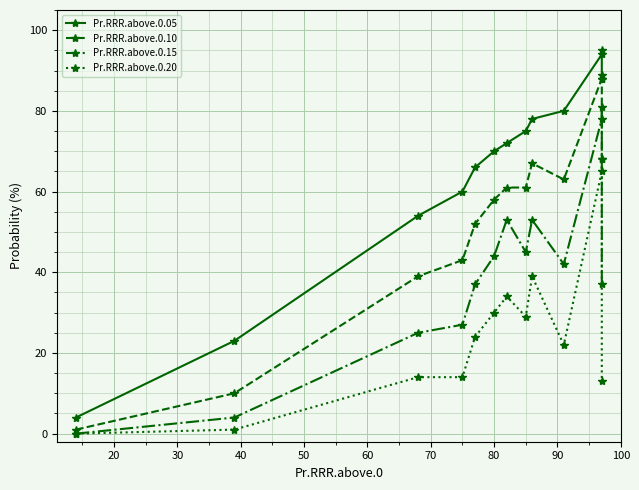

What are all the series names shown in the legend?

Pr.RRR.above.0.05, Pr.RRR.above.0.10, Pr.RRR.above.0.15, Pr.RRR.above.0.20